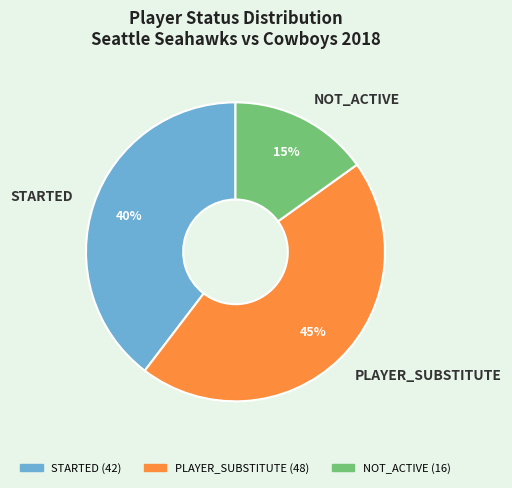

What is the smallest slice in the pie chart?

NOT_ACTIVE